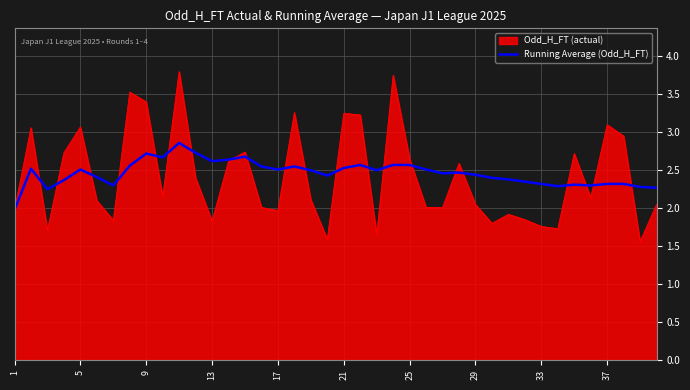

Which series has the largest range (max minus min)?

Odd_H_FT (actual)